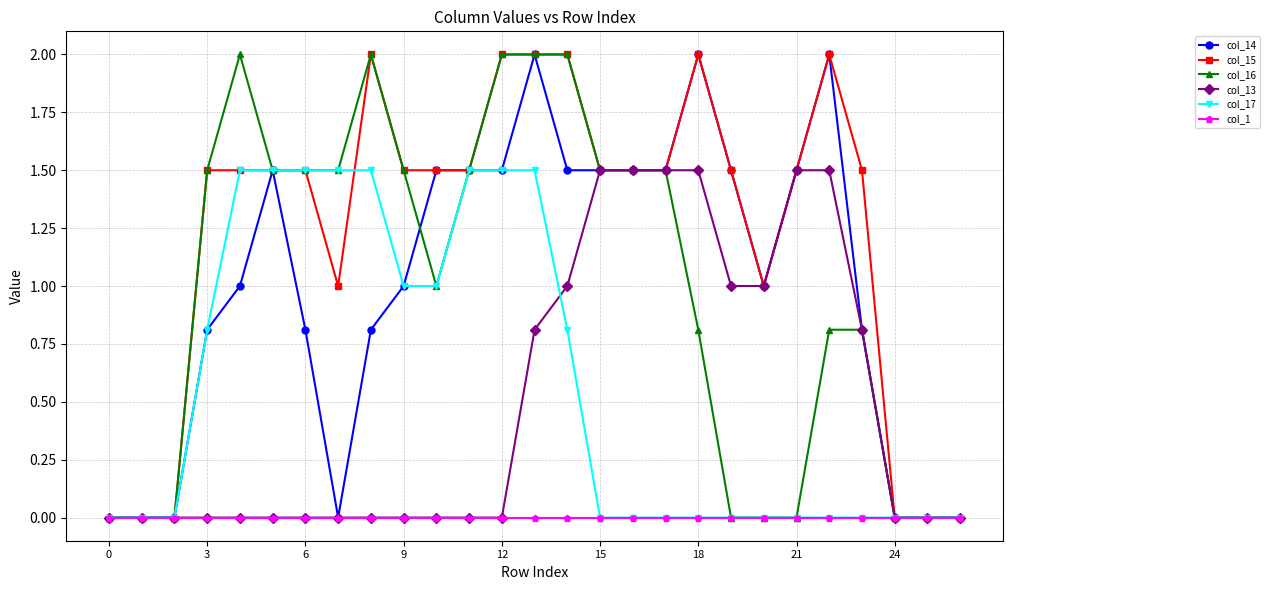

What is the maximum value for col_17?

1.5